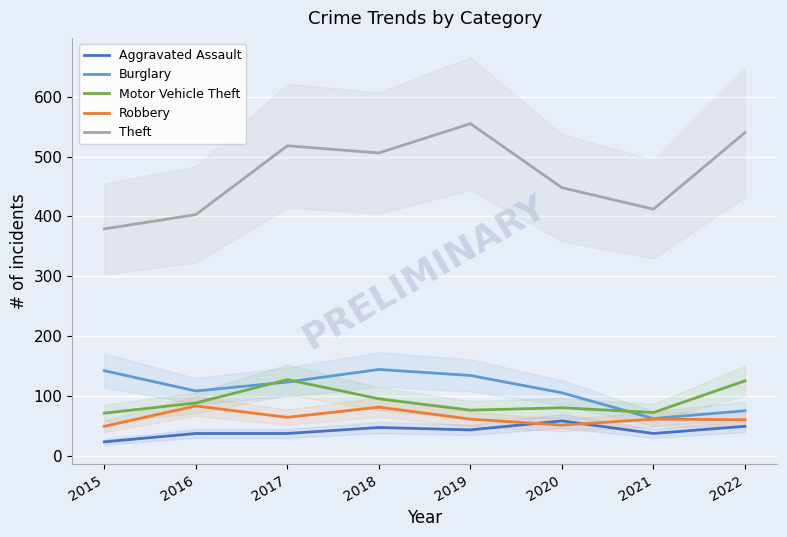

The Burglary series shows 142 at 2015. True or false?

True